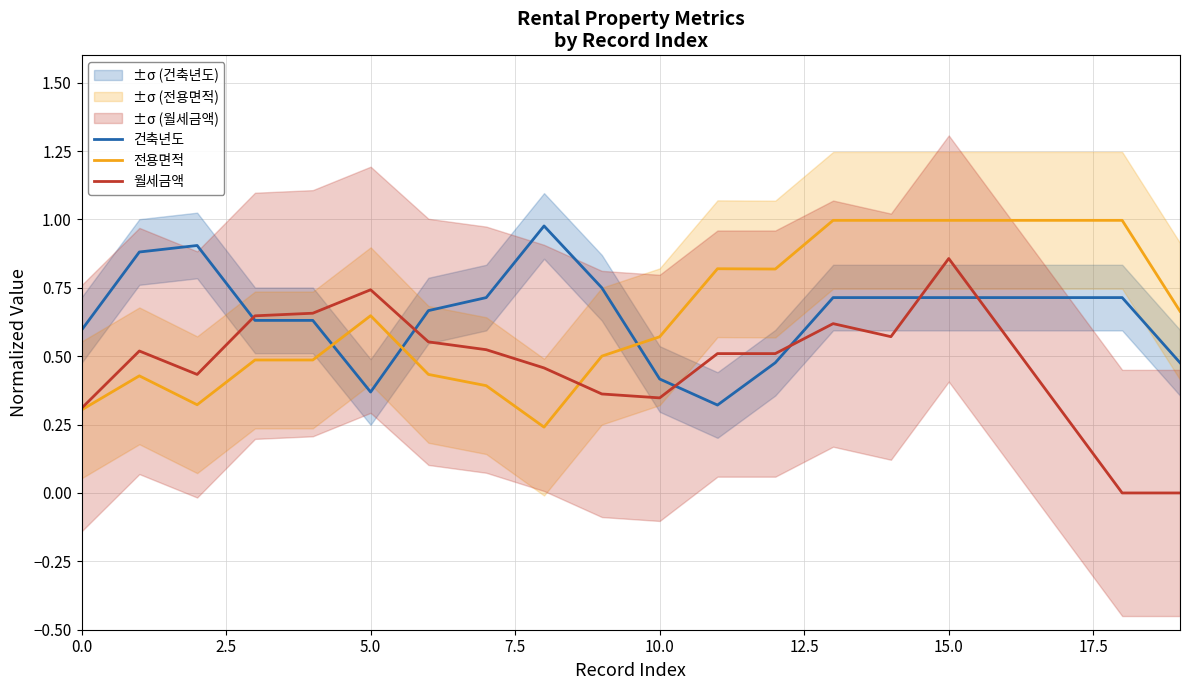

Reading right to left, transcribe all the data shown in this chart.

건축년도: 0.5	0.7	0.7	0.7	0.7	0.7	0.7	0.5	0.3	0.4	0.7	1.0	0.7	0.7	0.4	0.6	0.6	0.9	0.9	0.6
전용면적: 0.7	1.0	1.0	1.0	1.0	1.0	1.0	0.8	0.8	0.6	0.5	0.2	0.4	0.4	0.6	0.5	0.5	0.3	0.4	0.3
월세금액: 0.0	0.0	0.3	0.6	0.9	0.6	0.6	0.5	0.5	0.3	0.4	0.5	0.5	0.6	0.7	0.7	0.6	0.4	0.5	0.3